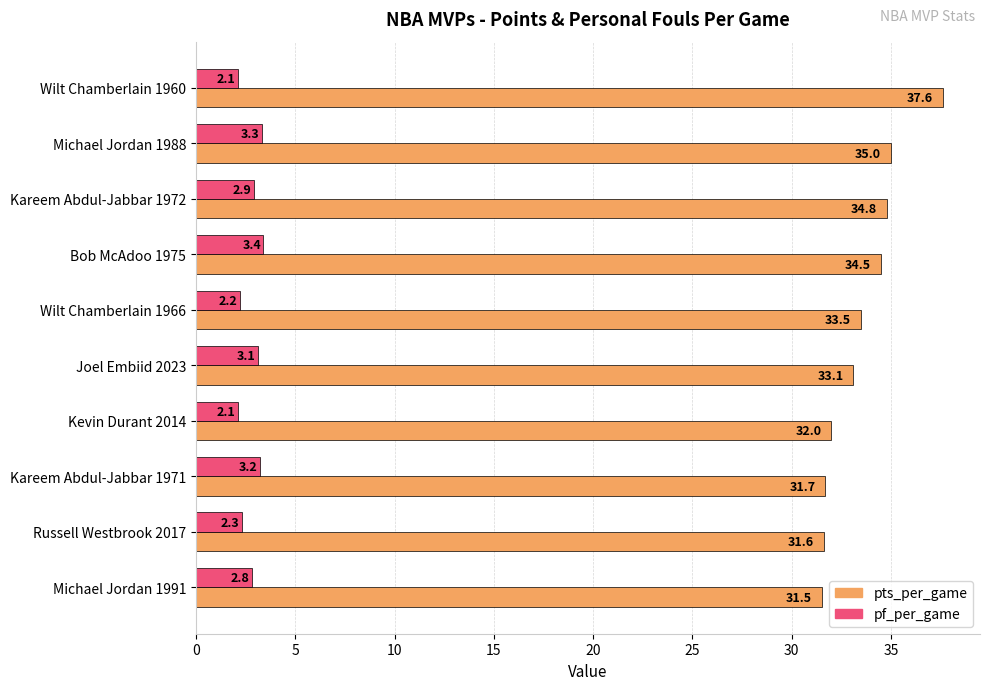

How many series are shown in this chart?

2